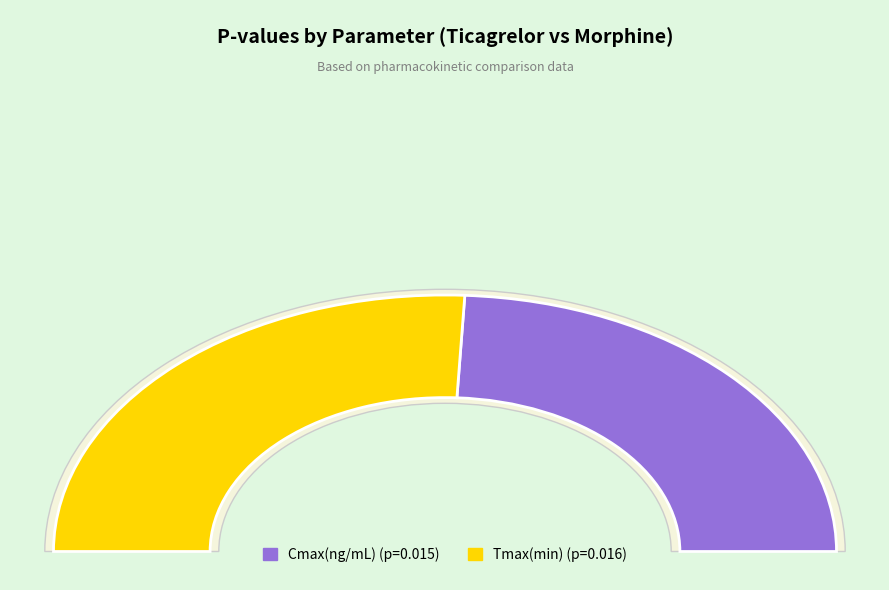

How many slices are in this pie chart?

2